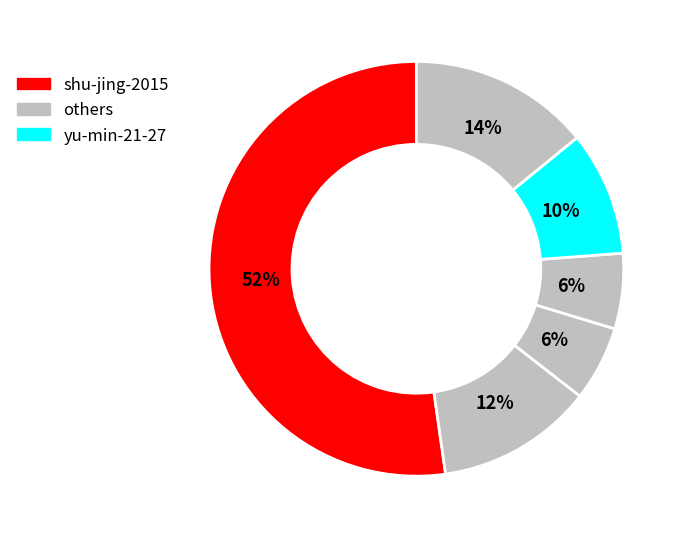

What is the largest slice in the pie chart?

shu-jing-2015